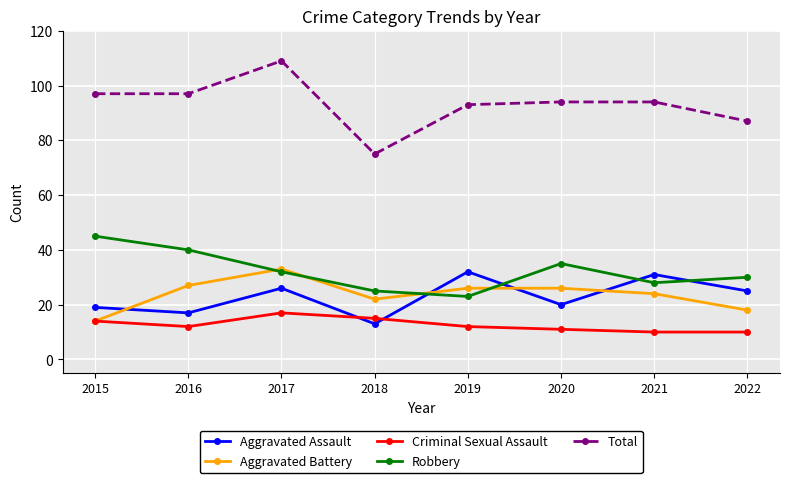

Rank the series at 2020 from highest to lowest value.

Total, Robbery, Aggravated Battery, Aggravated Assault, Criminal Sexual Assault